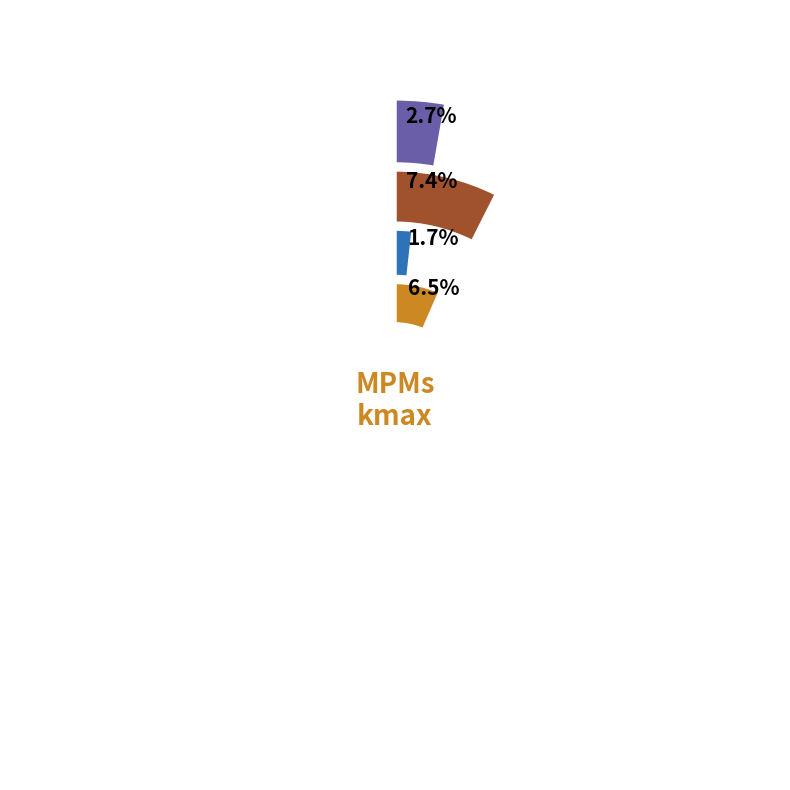

Does any single category account for the majority?

No